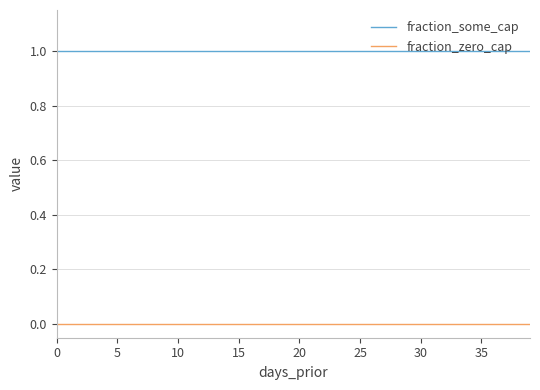

Which series has the largest total across all categories?

fraction_some_cap